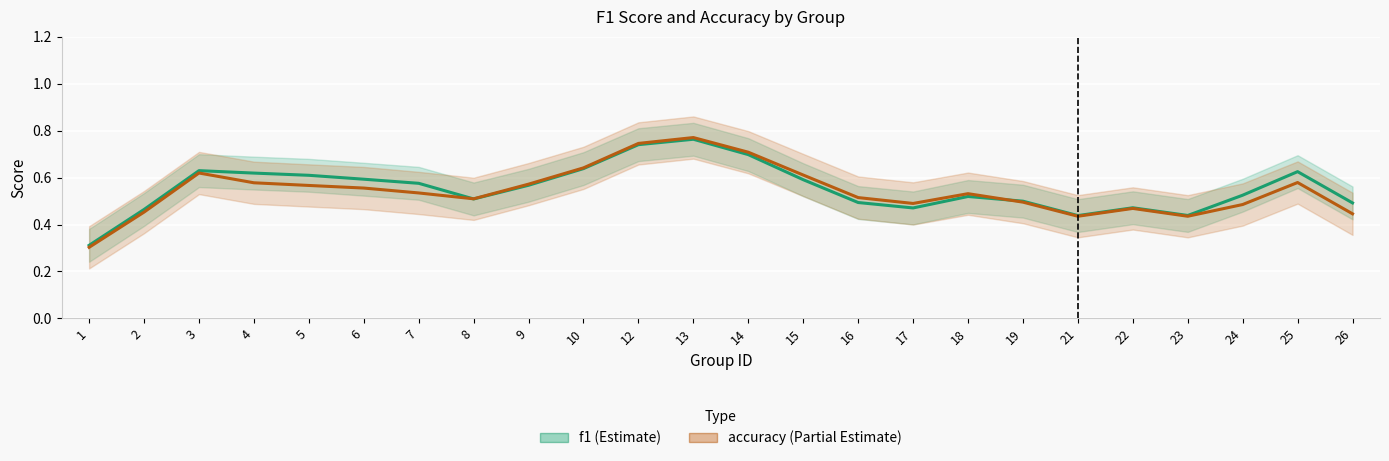

Reading left to right, what are all the values shown in this chart?

f1: 1=0.3	2=0.5	3=0.6	4=0.6	5=0.6	6=0.6	7=0.6	8=0.5	9=0.6	10=0.6	12=0.7	13=0.8	14=0.7	15=0.6	16=0.5	17=0.5	18=0.5	19=0.5	21=0.4	22=0.5	23=0.4	24=0.5	25=0.6	26=0.5
accuracy: 1=0.3	2=0.5	3=0.6	4=0.6	5=0.6	6=0.6	7=0.5	8=0.5	9=0.6	10=0.6	12=0.7	13=0.8	14=0.7	15=0.6	16=0.5	17=0.5	18=0.5	19=0.5	21=0.4	22=0.5	23=0.4	24=0.5	25=0.6	26=0.4